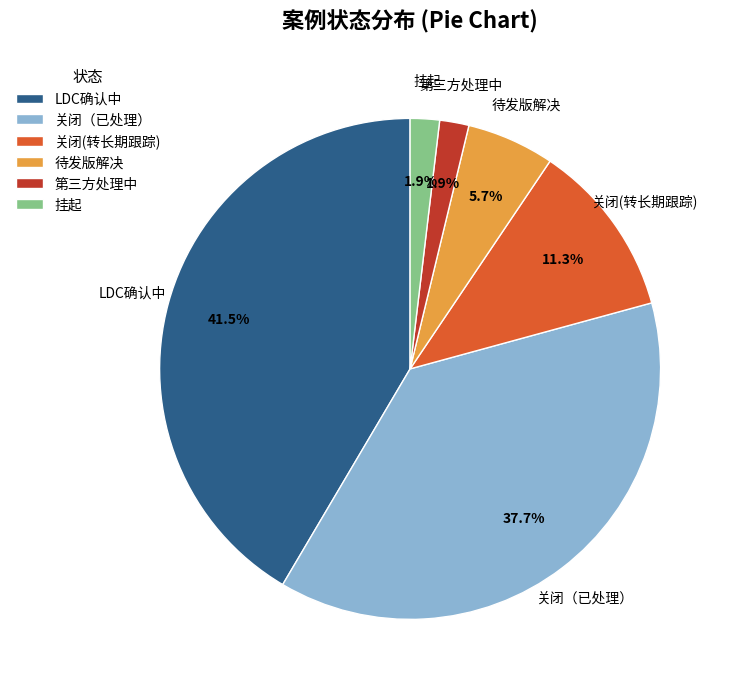

To the nearest percent, what is the difference between the 待发版解决 and 挂起 slice percentages?

4%